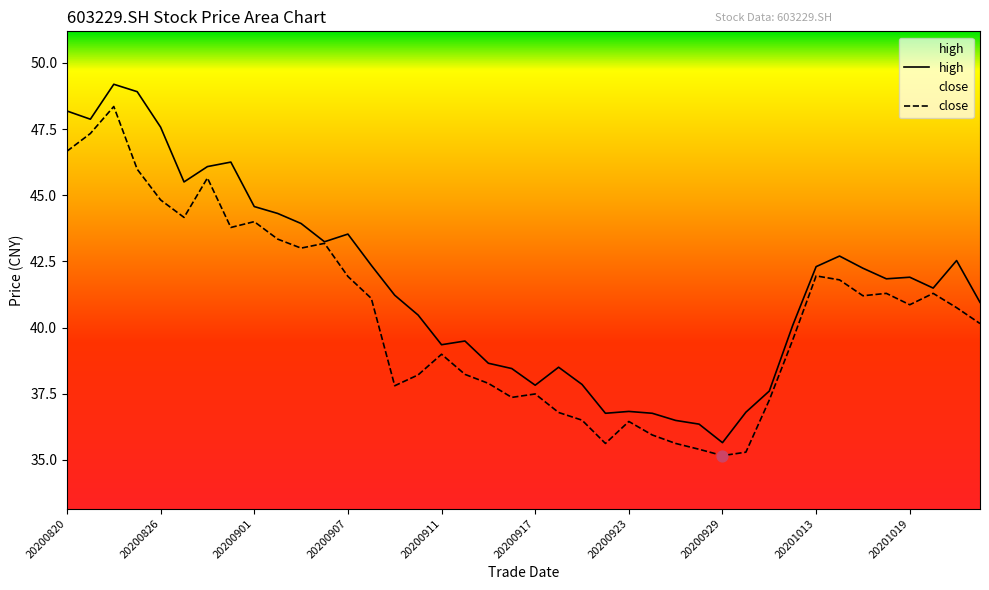

Which series contains the lowest Y value?

close